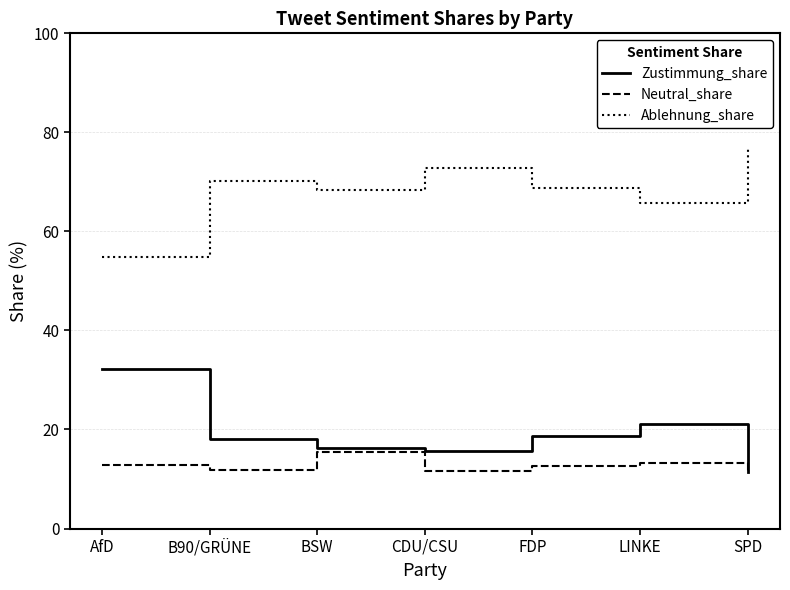

What position from the left is B90/GRÜNE?

2